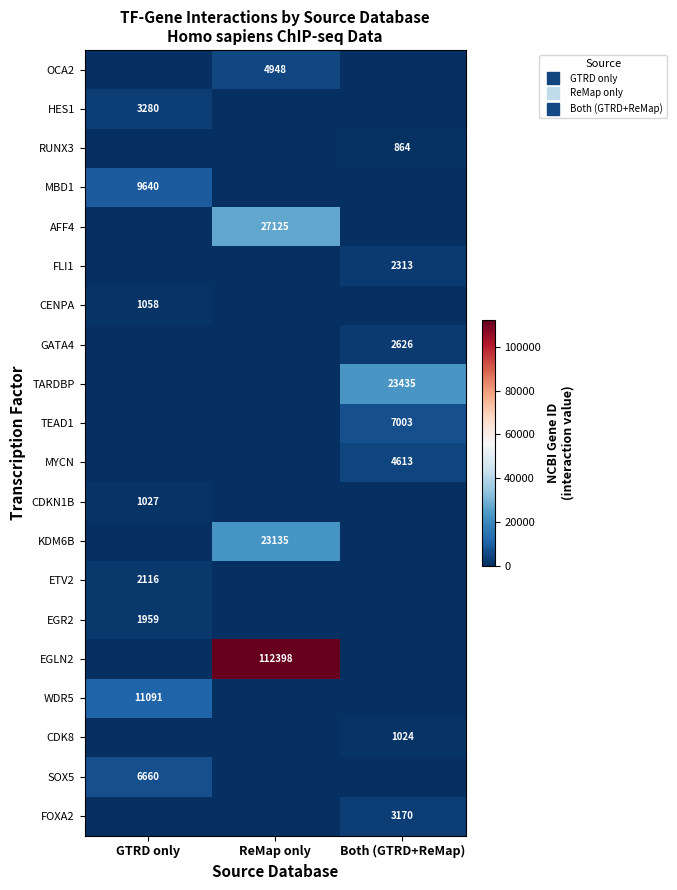

Which series has the largest total across all categories?

EGLN2